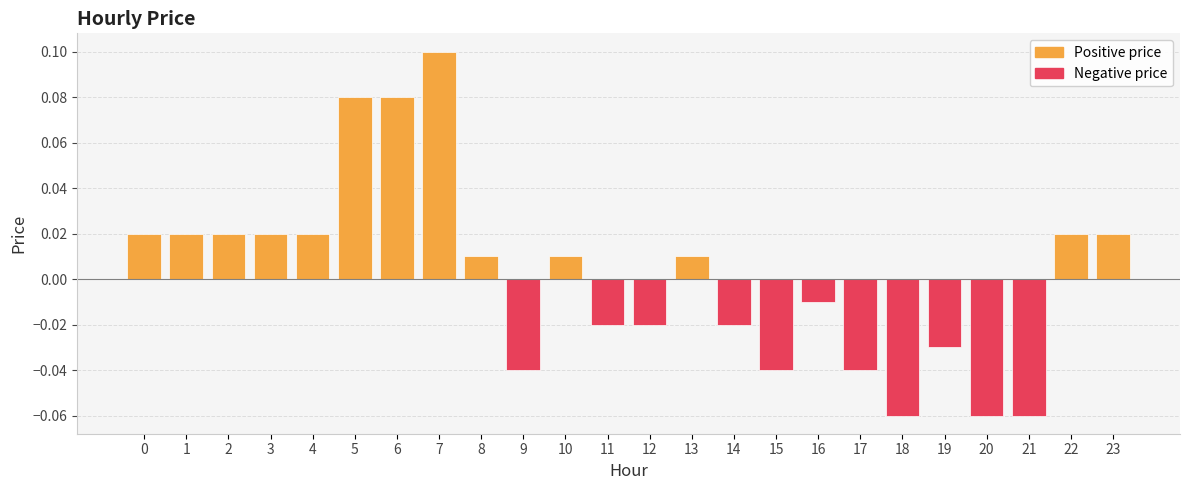

Between 6 and 19, which is larger?

6